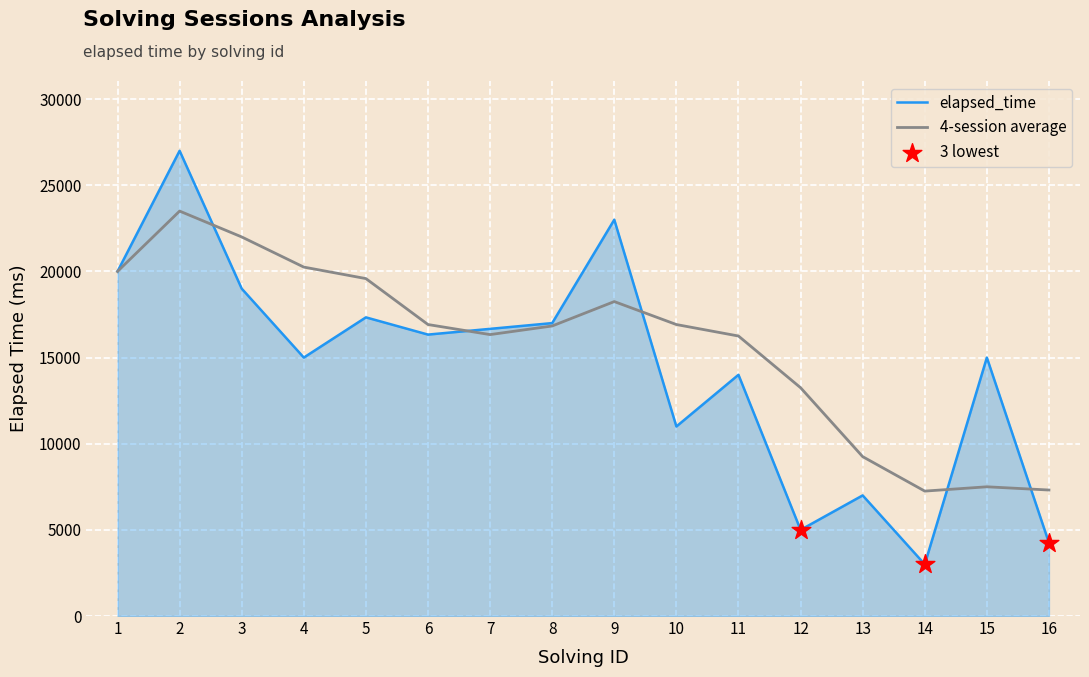

At which category is the sum across all series the highest?

2